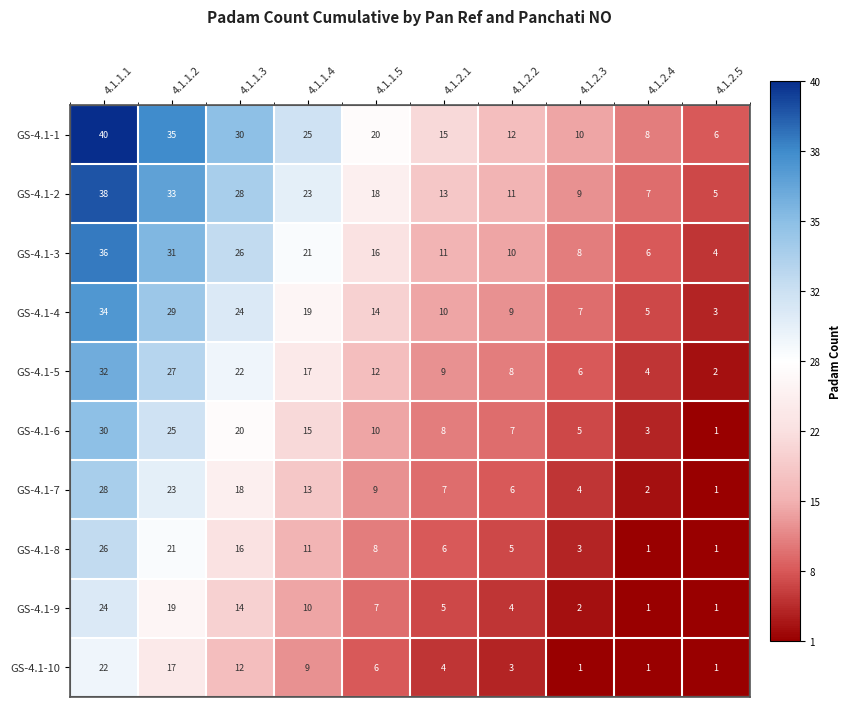

At 4.1.1.4, list the series in order from smallest to largest.

GS-4.1-10, GS-4.1-9, GS-4.1-8, GS-4.1-7, GS-4.1-6, GS-4.1-5, GS-4.1-4, GS-4.1-3, GS-4.1-2, GS-4.1-1